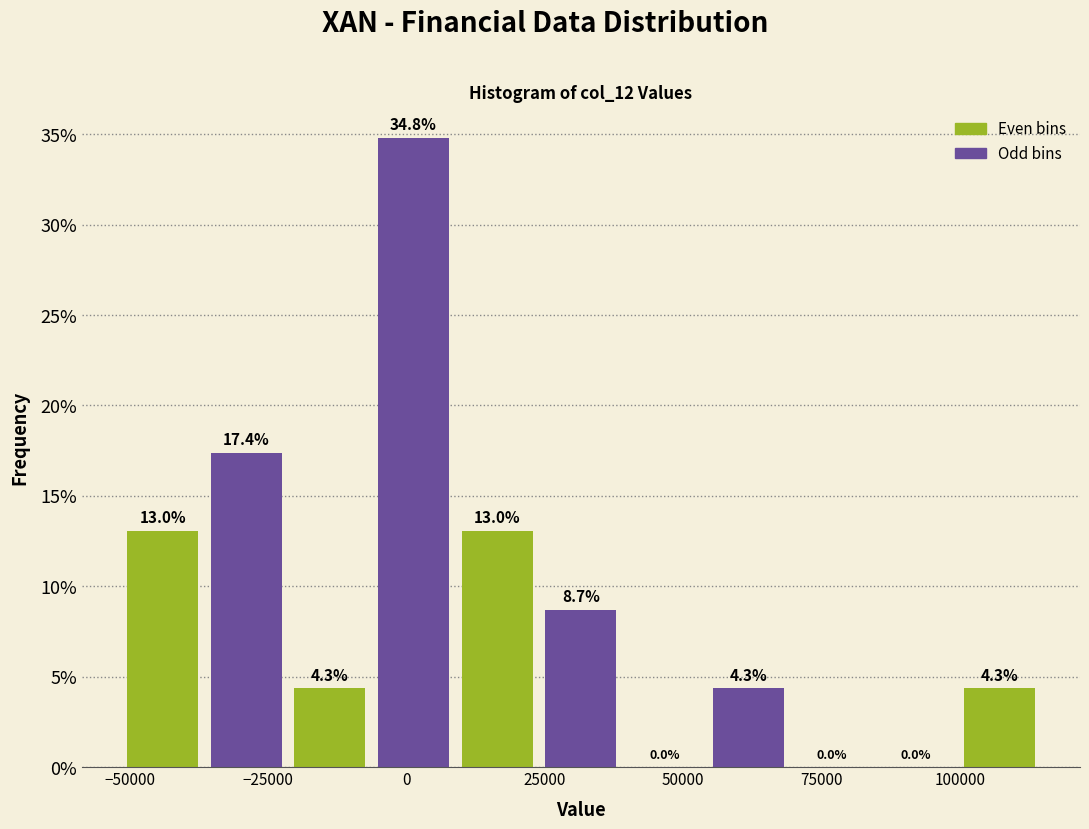

Read against the x-axis, roughly where is the centre of the tallest bar?

0